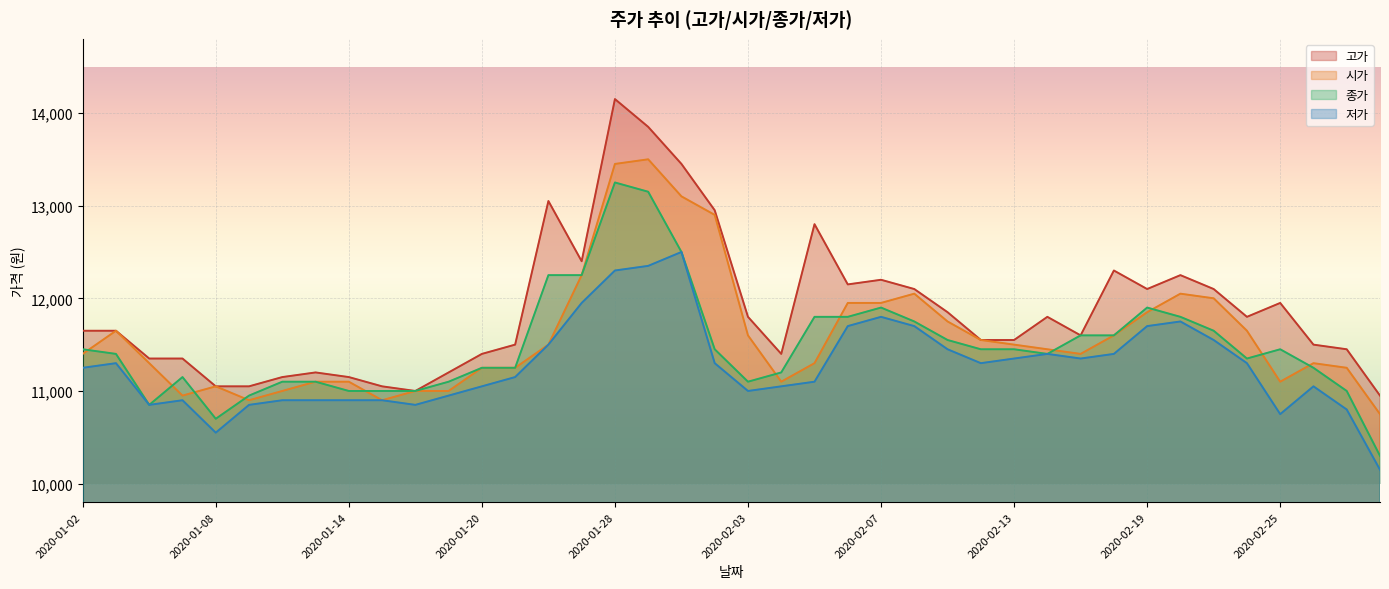

The value of 고가 at 2020-01-15 is 15551. True or false?

False